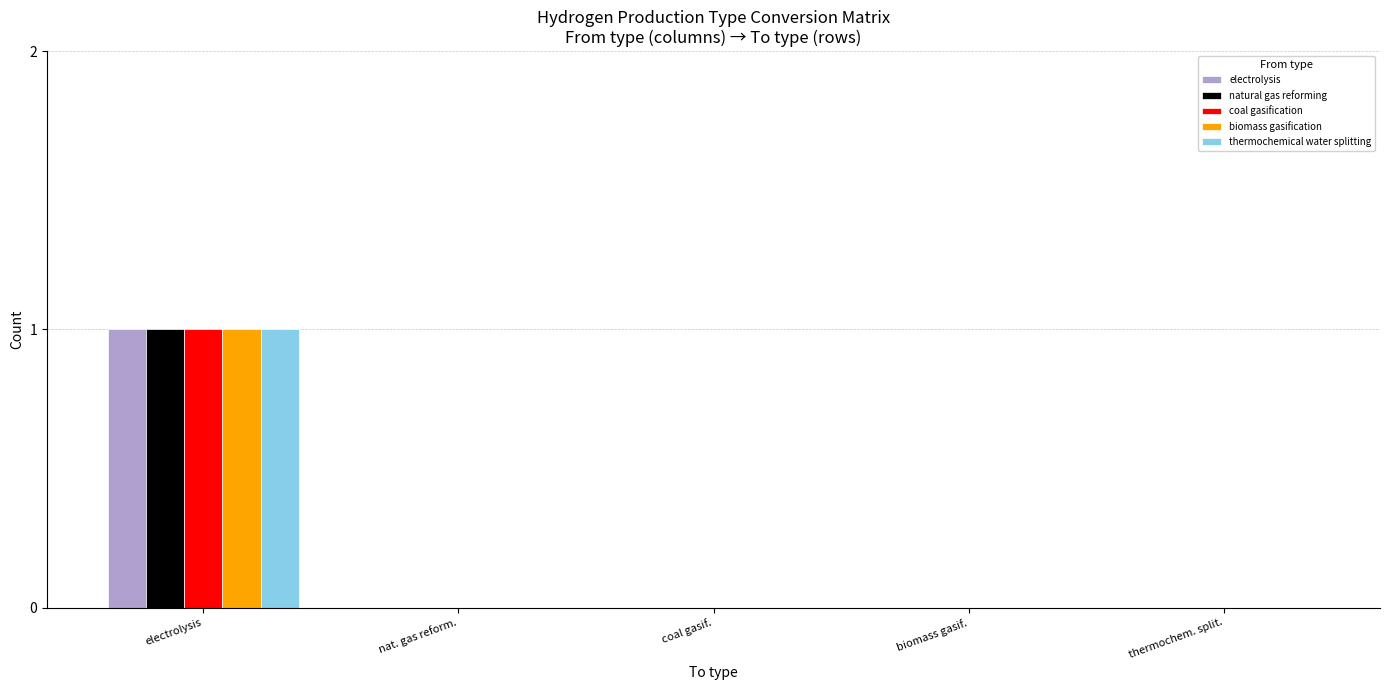

What is the total value across all series at electrolysis?

5